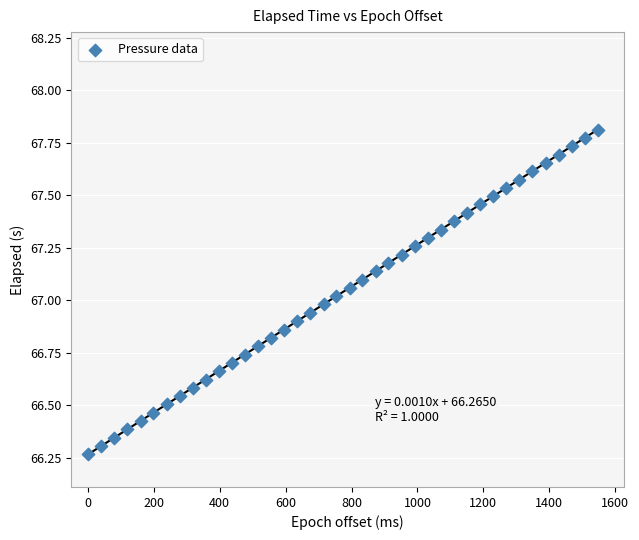

What is the range of X values (max minus min)?

1547.0